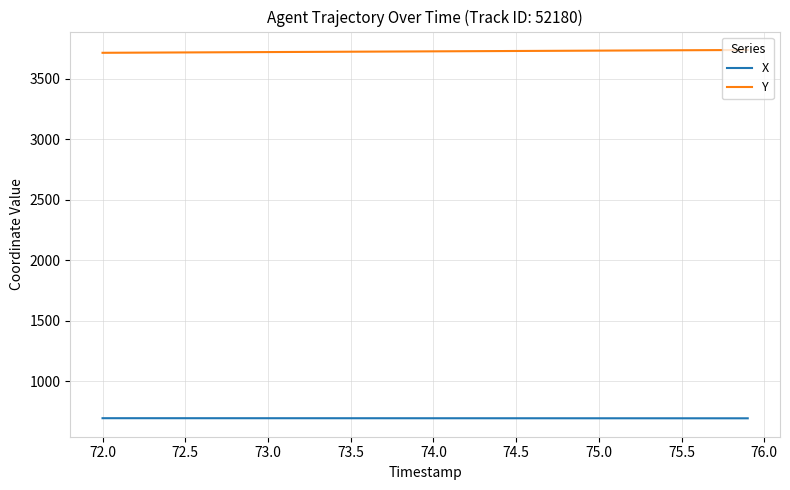

True or false: X and Y cross at least once.

False